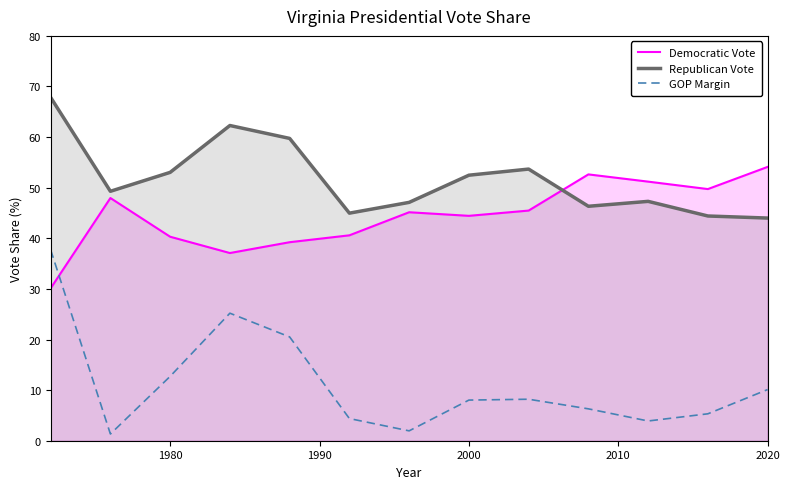

True or false: Democratic Vote and Republican Vote intersect in this chart.

True